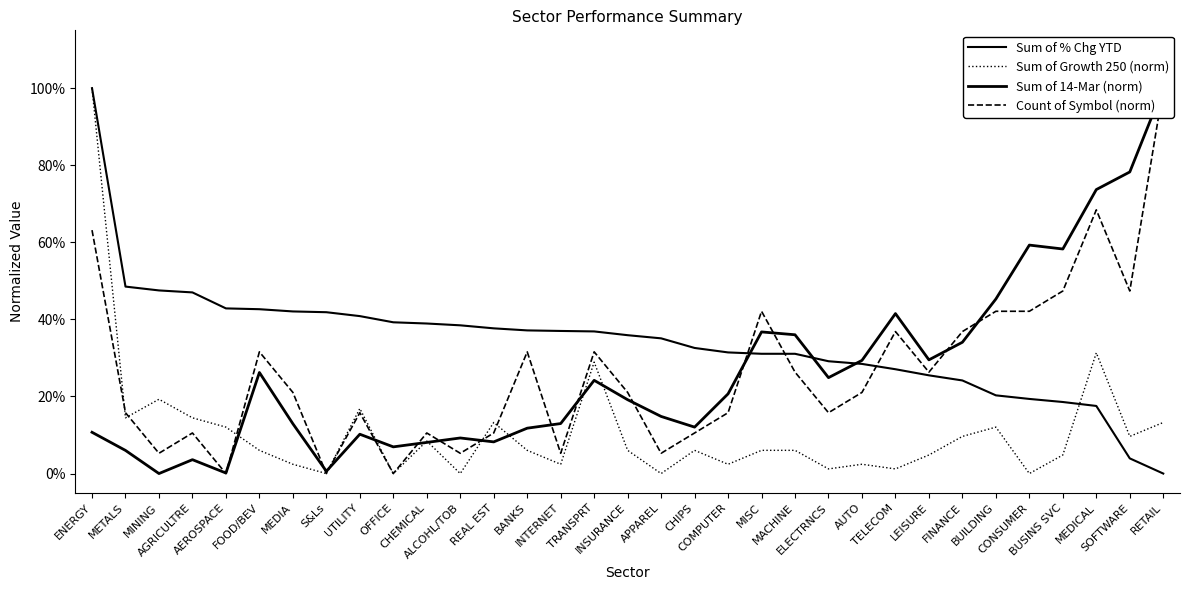

Which series has the largest range (max minus min)?

Sum of % Chg YTD